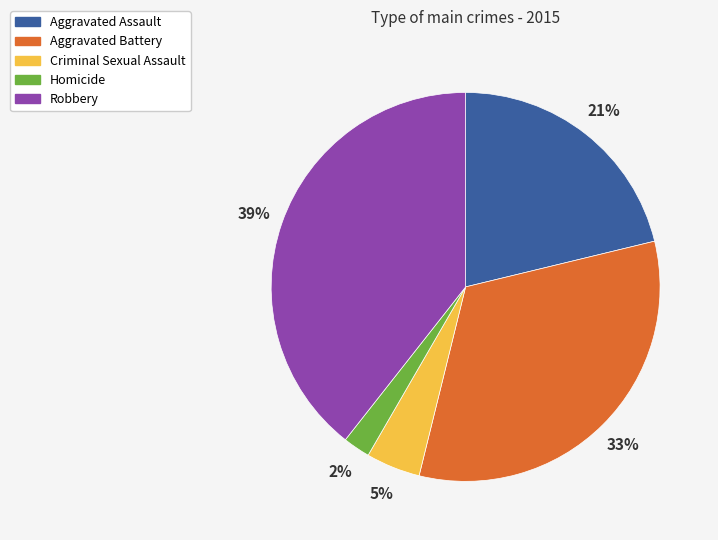

What percentage is the Criminal Sexual Assault slice, to the nearest percent?

5%